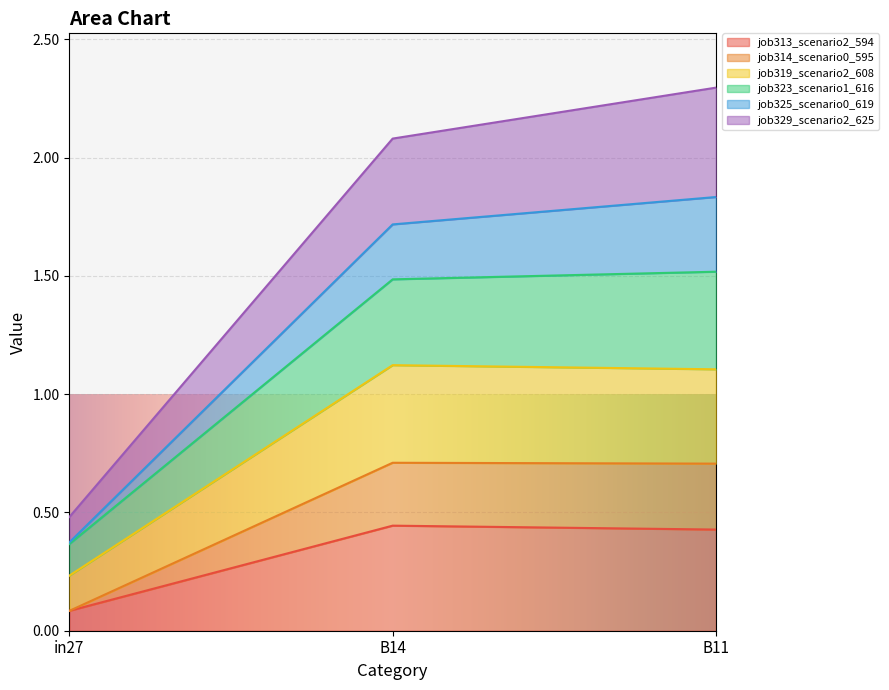

At which label is job314_scenario0_595 closest to 0?

in27